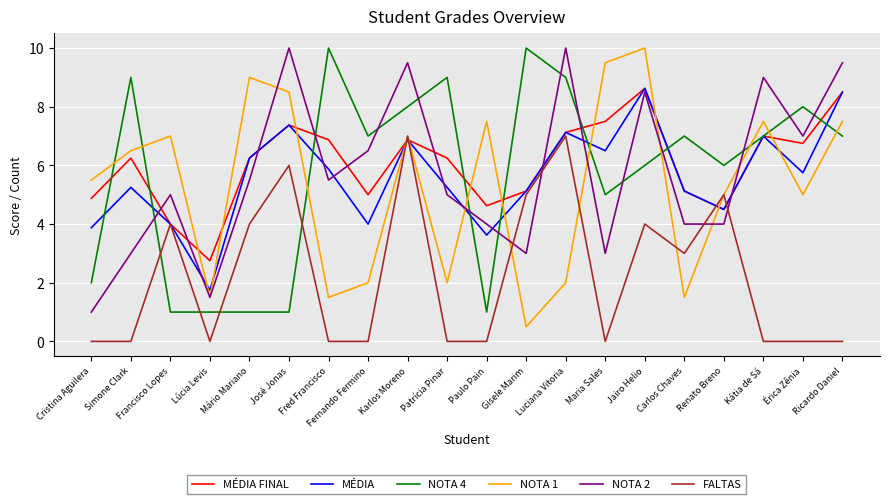

Does the chart display data point markers on the line(s)?

No